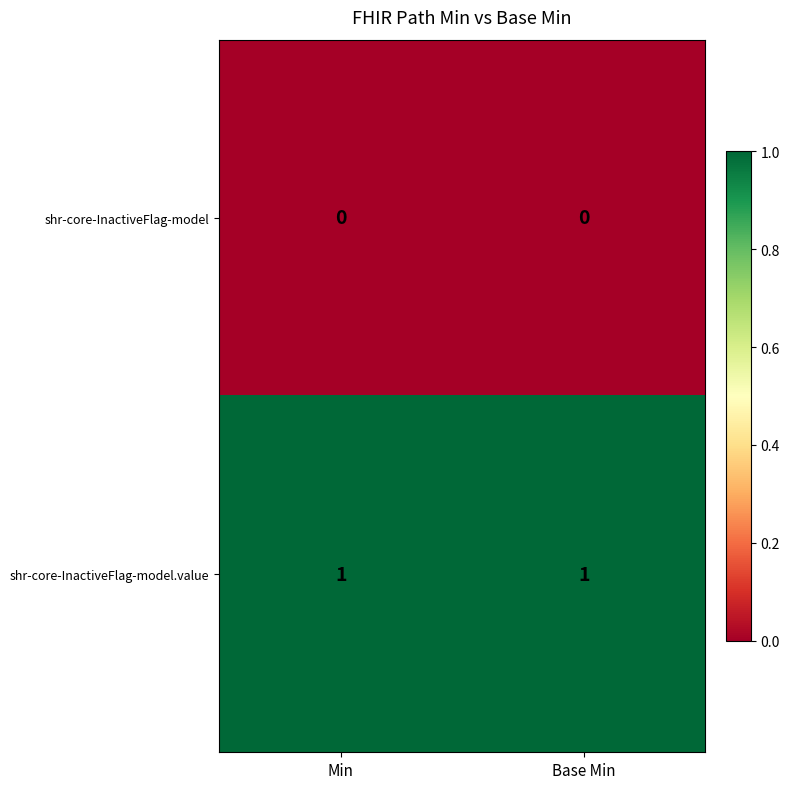

At Min, list the series in order from smallest to largest.

shr-core-InactiveFlag-model, shr-core-InactiveFlag-model.value